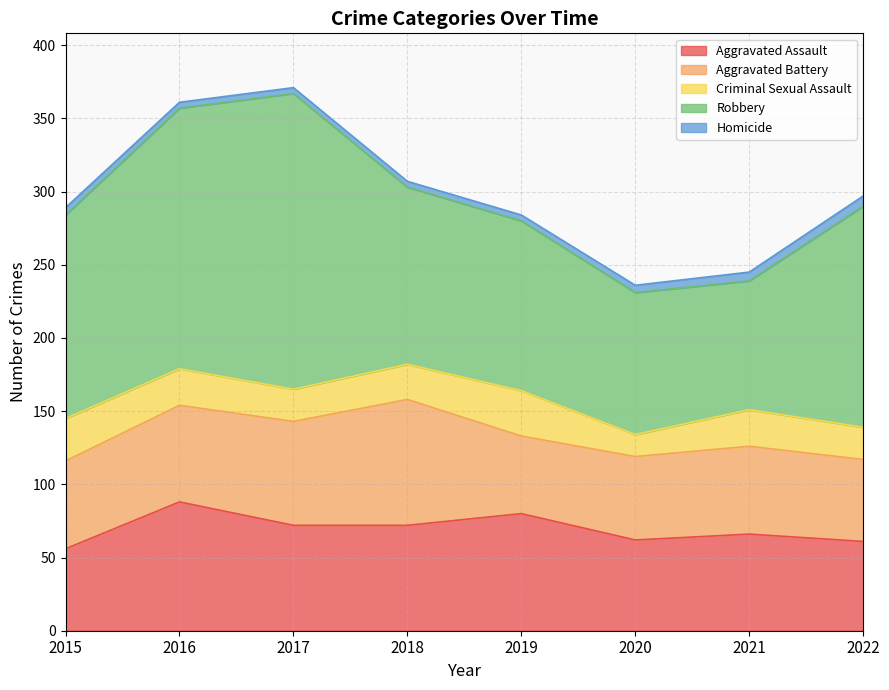

Reading left to right, list all the values displayed in this chart.

Aggravated Assault: 2015=56	2016=88	2017=72	2018=72	2019=80	2020=62	2021=66	2022=61
Aggravated Battery: 2015=60	2016=66	2017=71	2018=86	2019=53	2020=57	2021=60	2022=56
Criminal Sexual Assault: 2015=29	2016=25	2017=22	2018=24	2019=31	2020=15	2021=25	2022=22
Robbery: 2015=139	2016=178	2017=202	2018=121	2019=116	2020=97	2021=88	2022=151
Homicide: 2015=5	2016=4	2017=4	2018=4	2019=4	2020=5	2021=6	2022=7